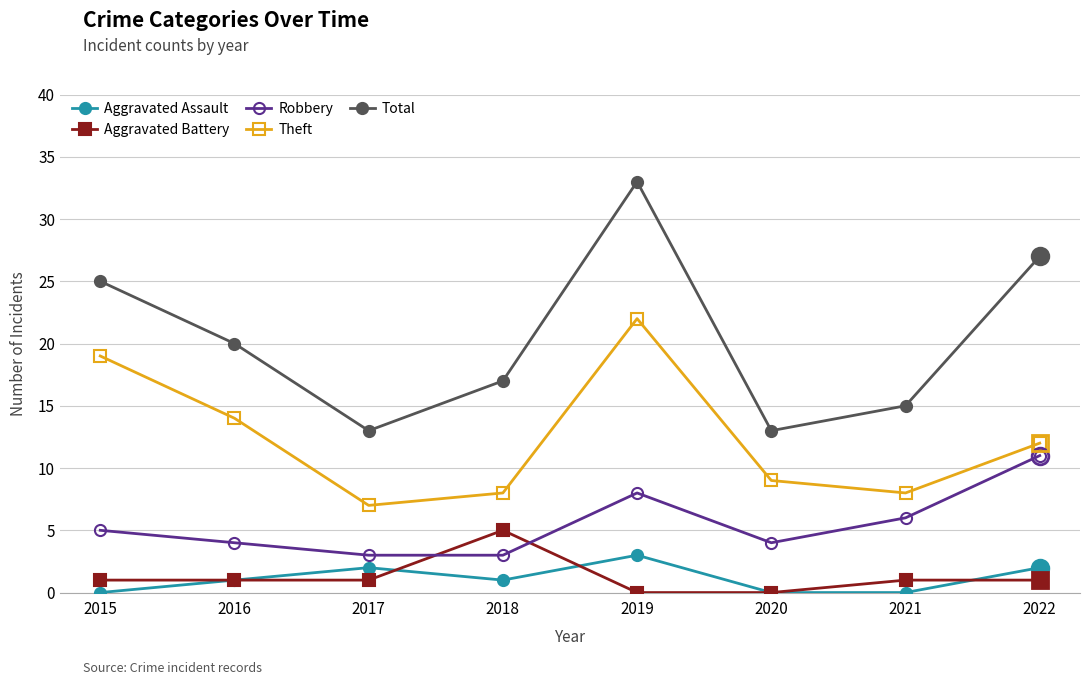

True or false: Aggravated Battery and Theft cross at least once.

False